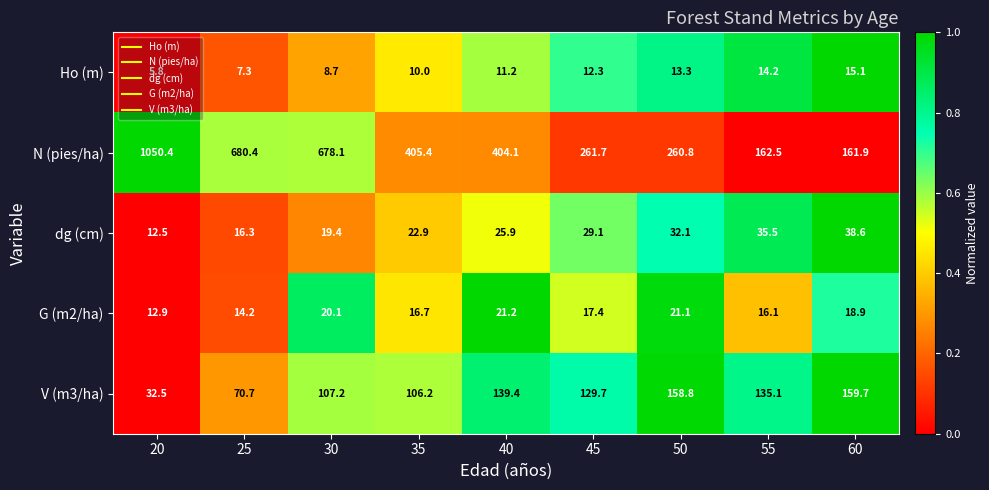

Is the value of N (pies/ha) at 25 greater than the value of V (m3/ha) at 60?

Yes